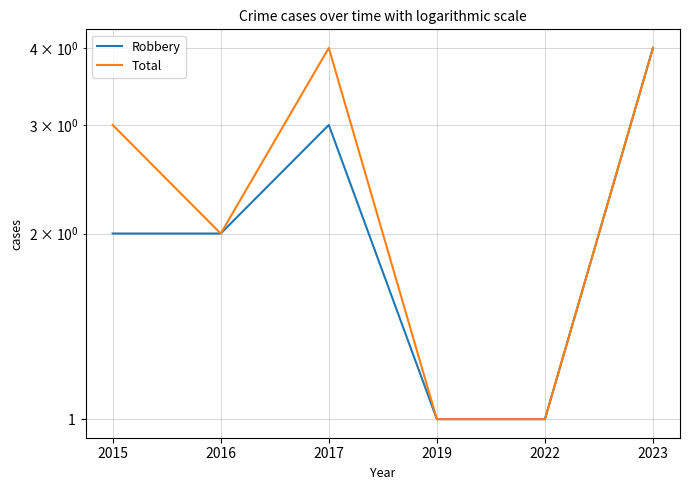

Which category has the lowest value in the Total series?

2019